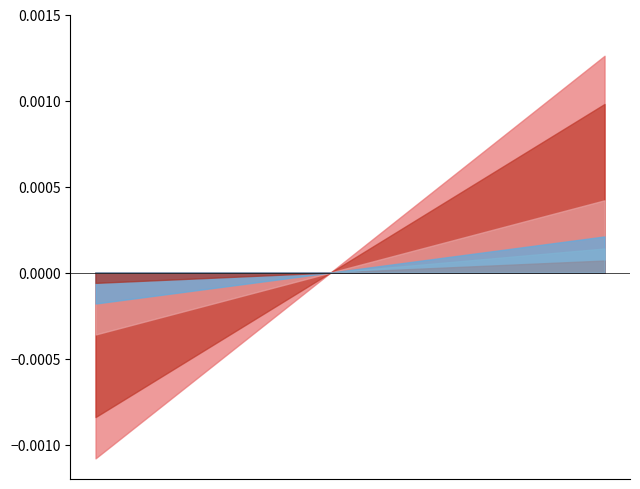

How many lines are shown in the chart?

6